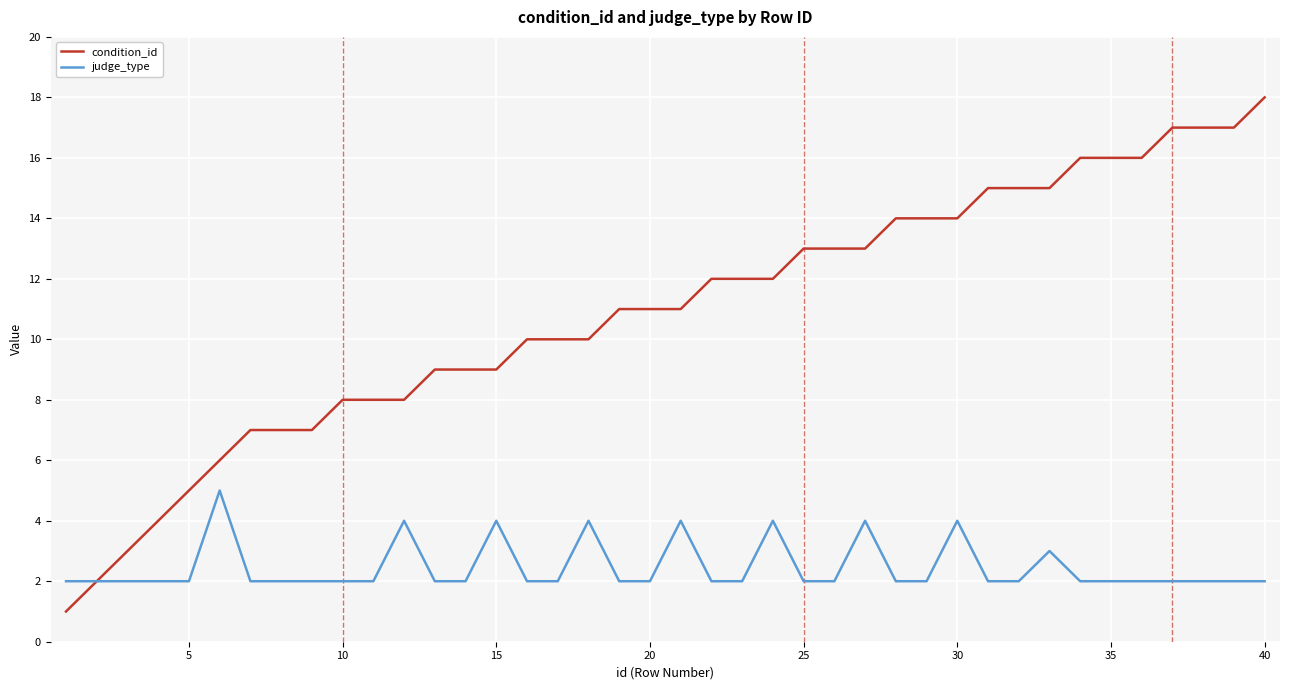

Which series has the largest range (max minus min)?

condition_id